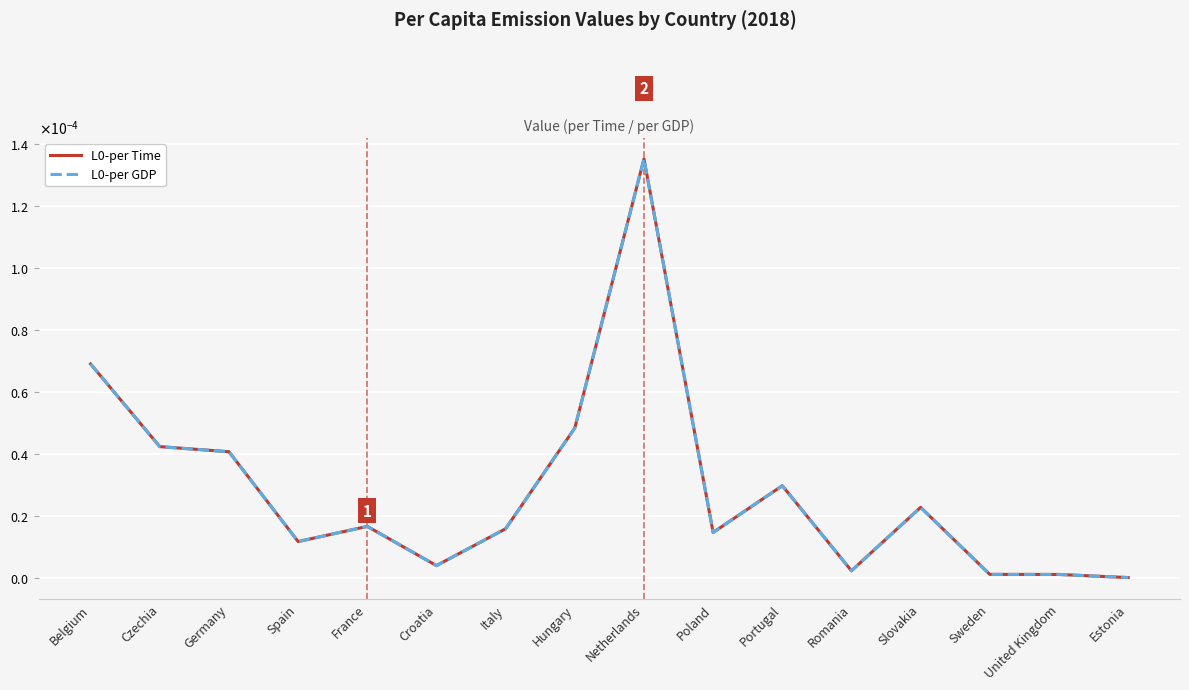

Rank the series by their maximum value, from highest to lowest.

L0-per Time, L0-per GDP